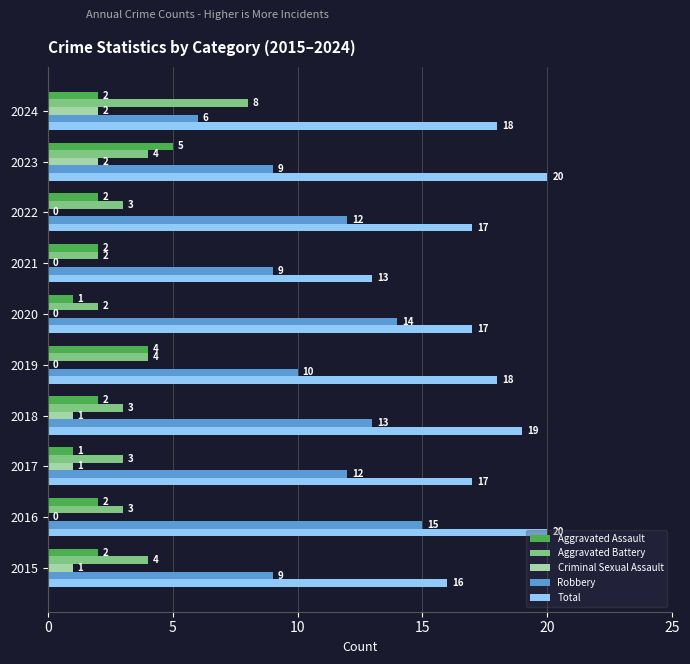

The Criminal Sexual Assault series shows 1 at 2015. True or false?

True